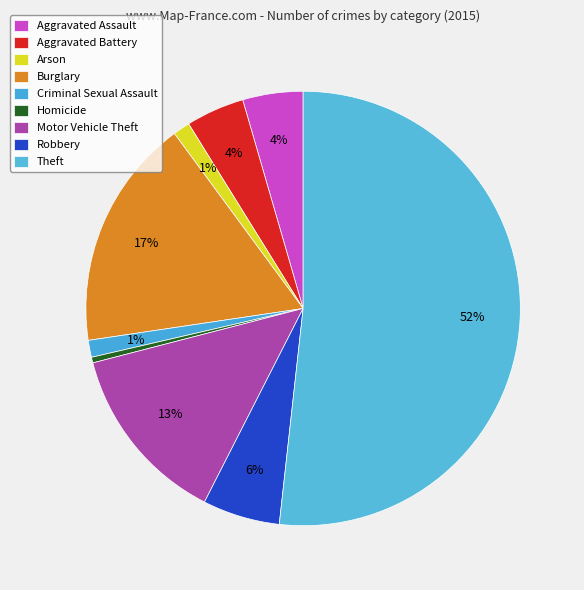

Which category accounts for the majority?

Theft